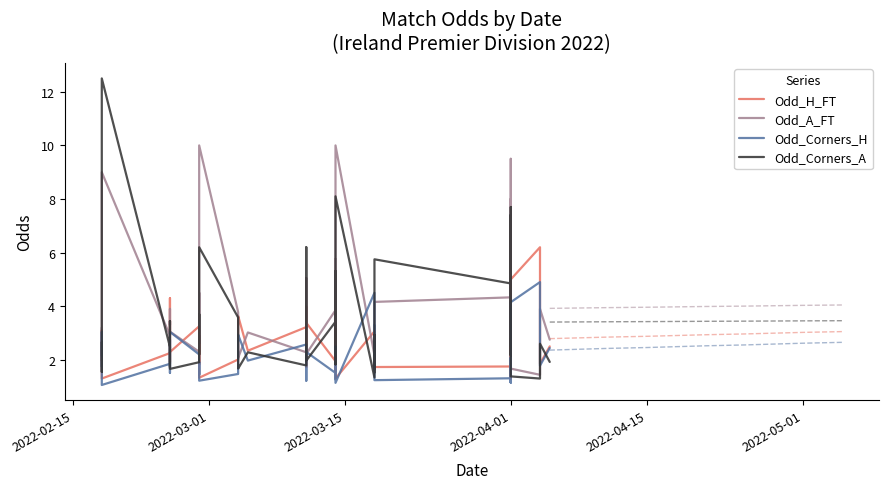

Where is the first local maximum for Odd_H_FT?

2022-03-01